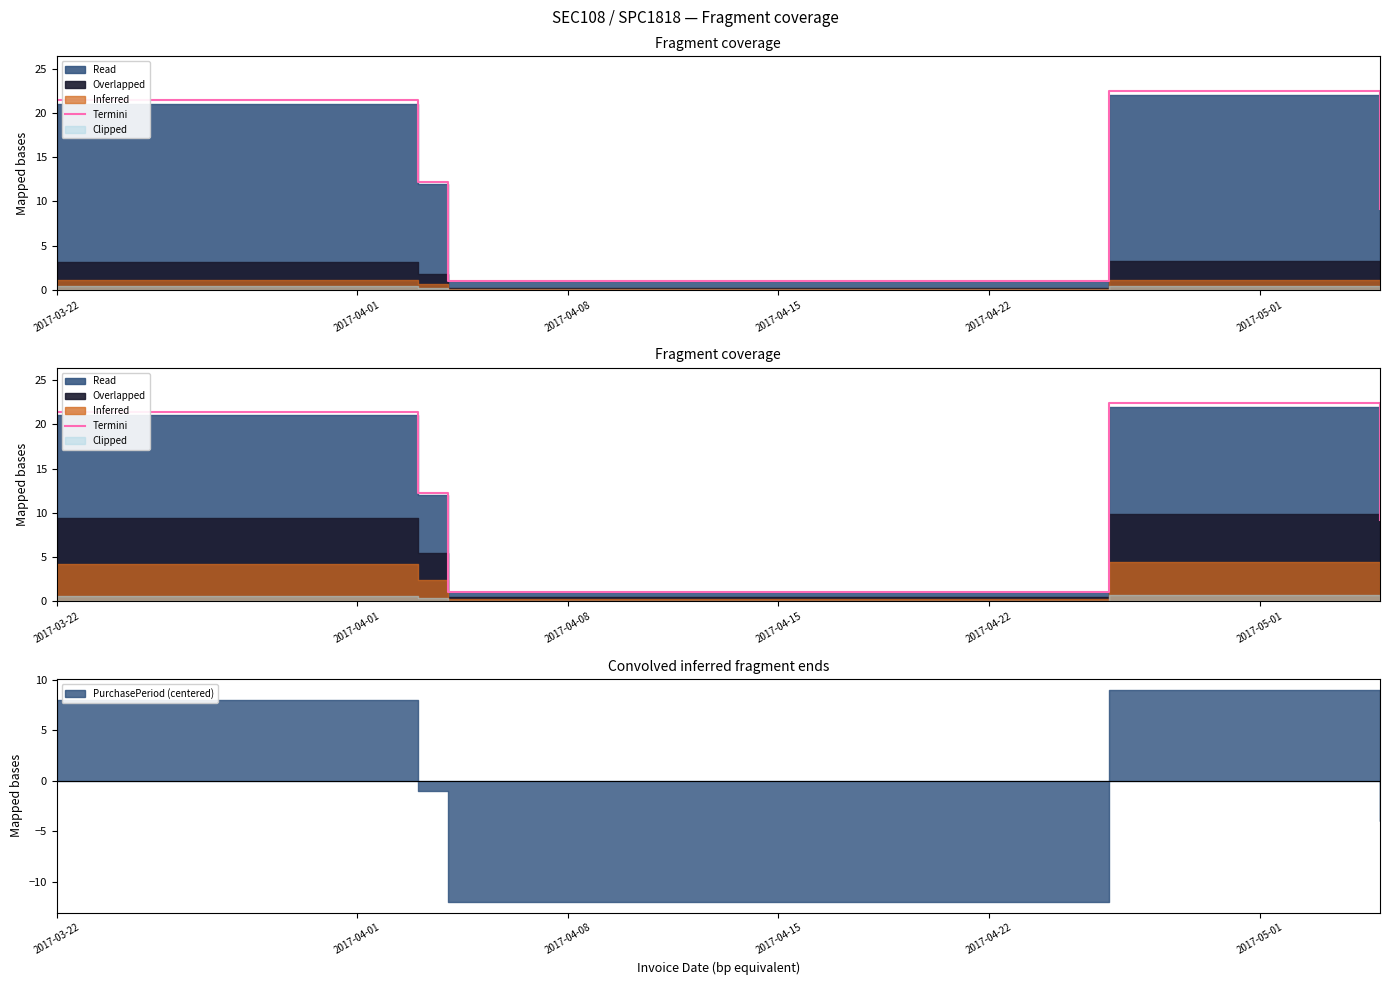

What is the greatest value displayed?

22.4